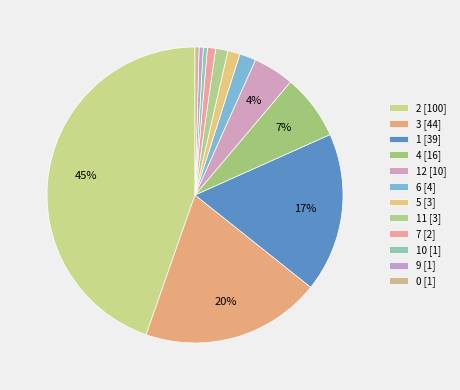

Count the number of slices in the pie.

12